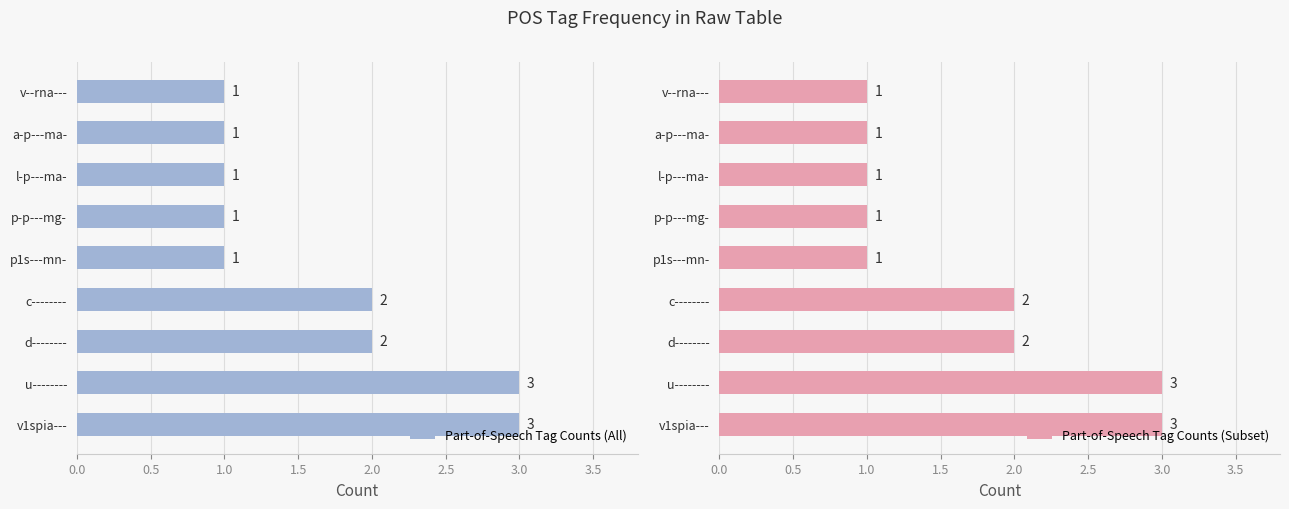

At how many categories does at least one series exceed 2?

2